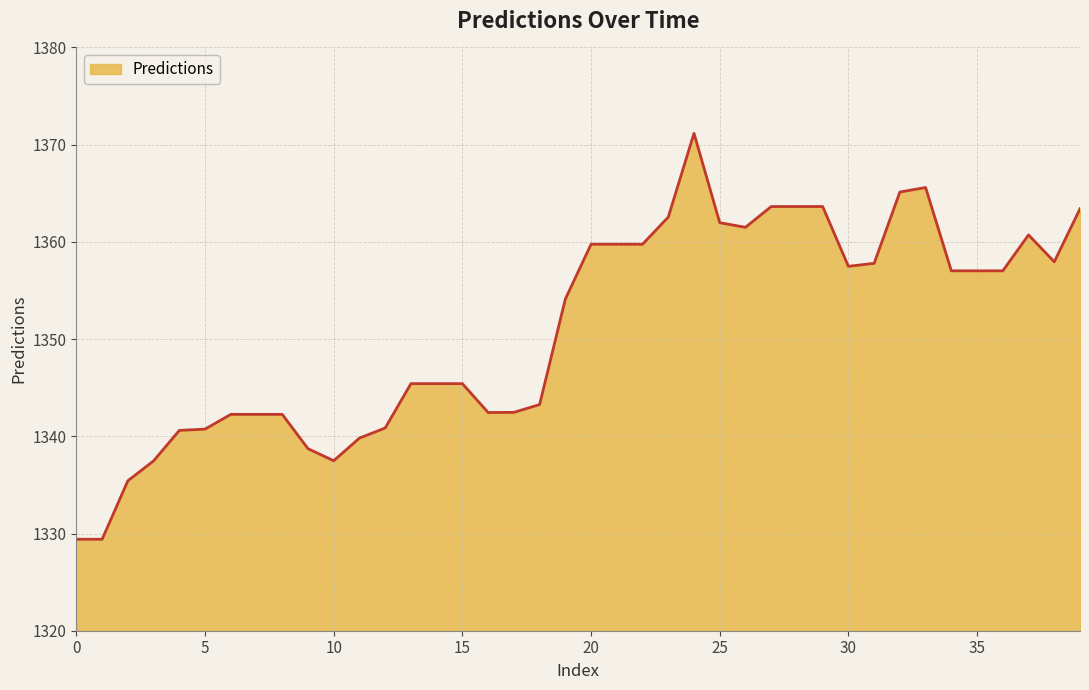

What is the maximum value shown in the chart?

1371.2